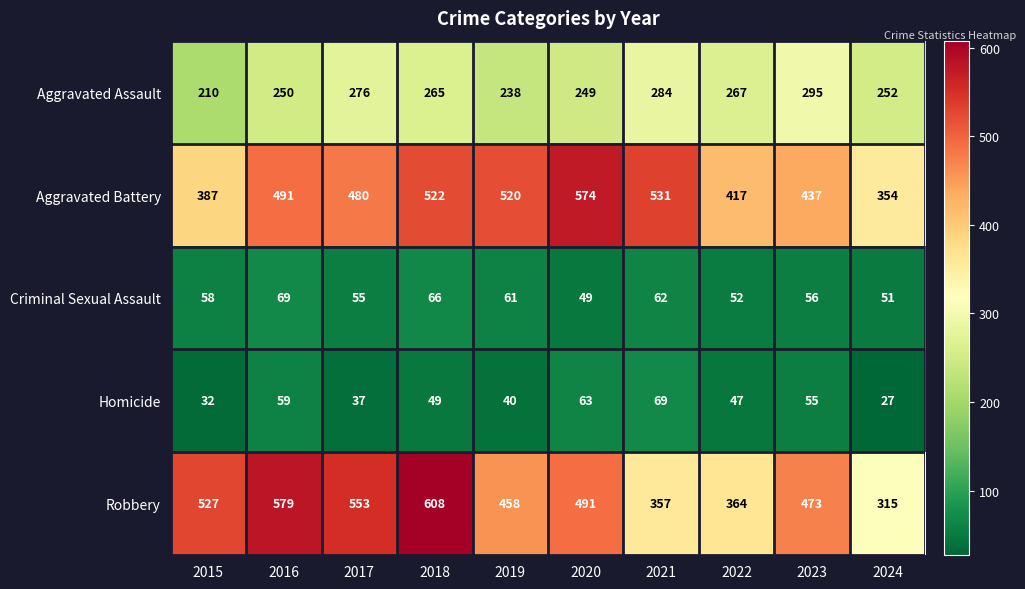

The value of Aggravated Battery at 2017 is 480. True or false?

True